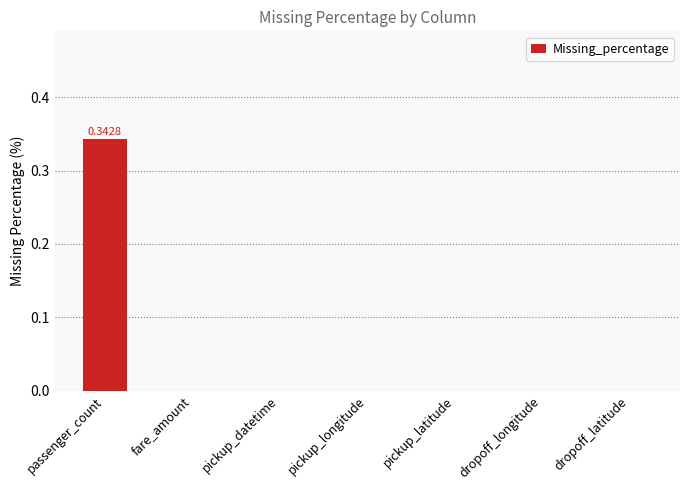

What is the change in value from passenger_count to dropoff_longitude?

-0.3